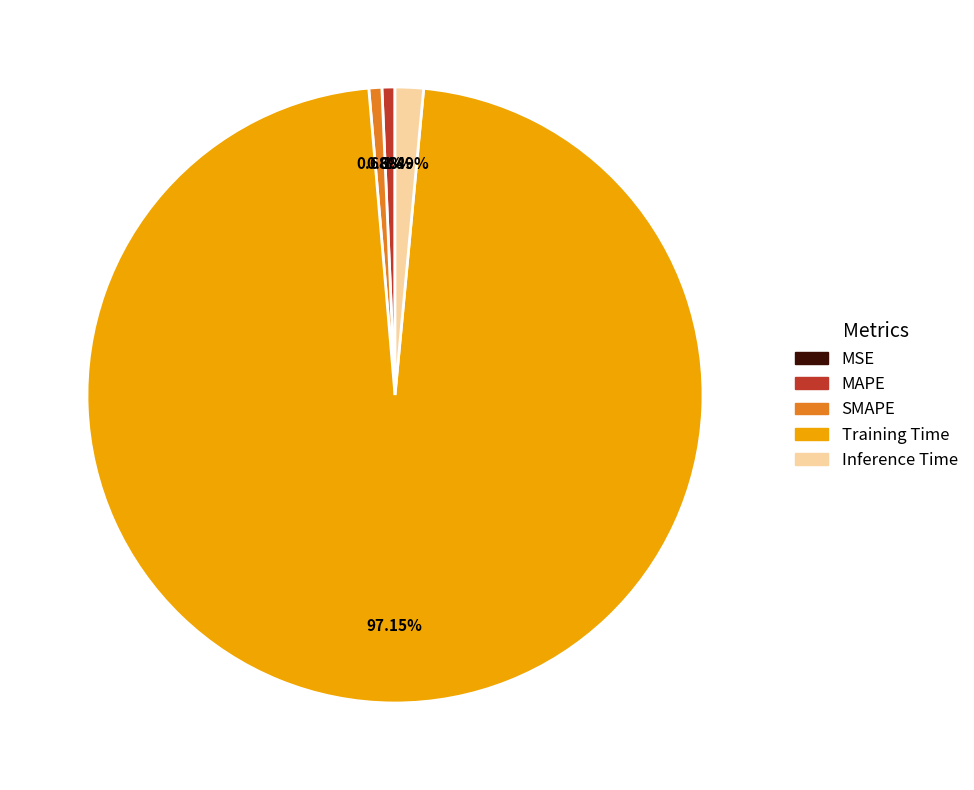

What percentage is the Inference Time slice, to the nearest percent?

1%